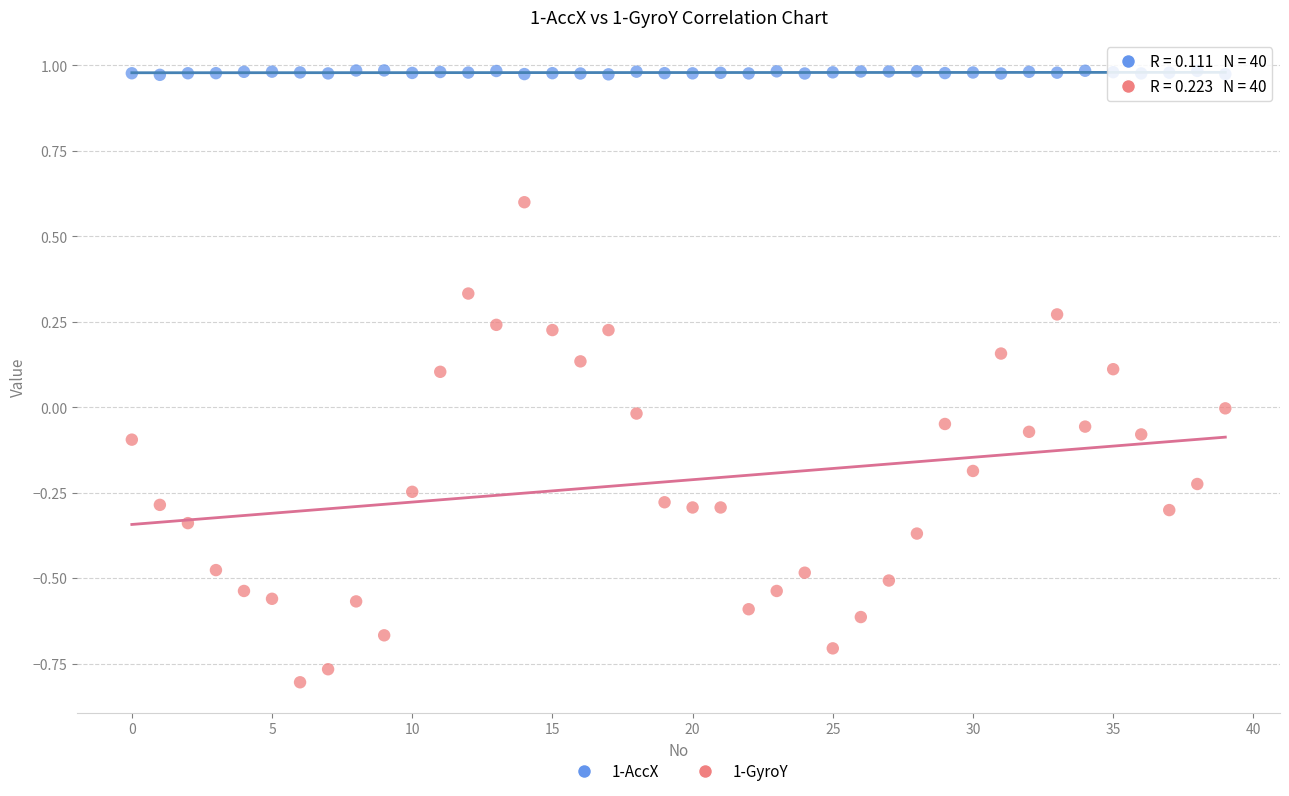

Which series has the widest spread of Y values?

1-GyroY